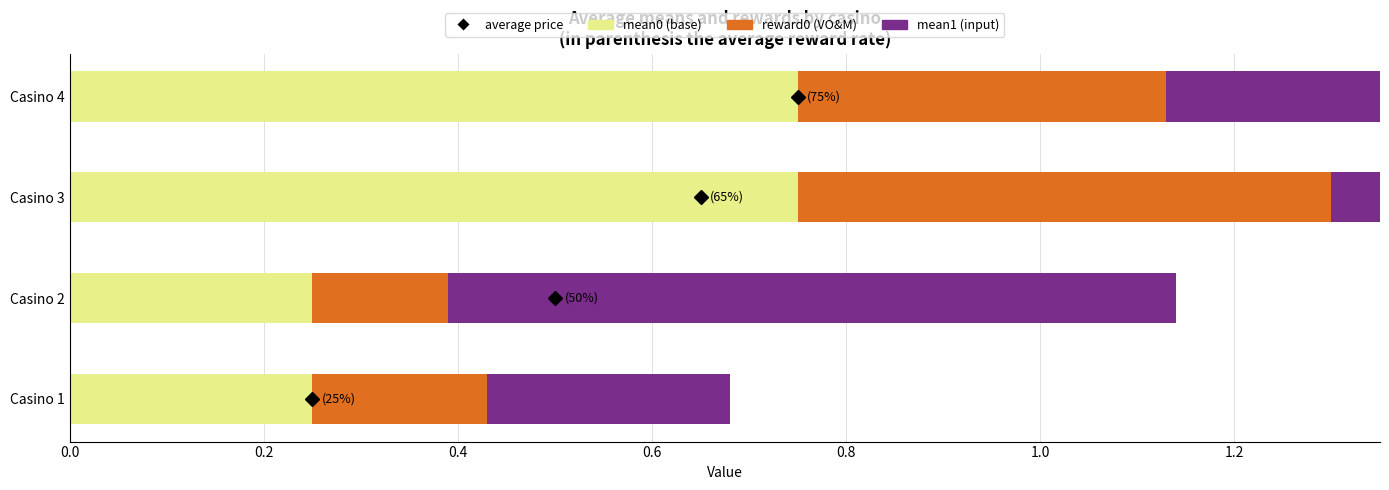

What is the difference between the mean0 (base) values at Casino 2 and Casino 3?

0.5